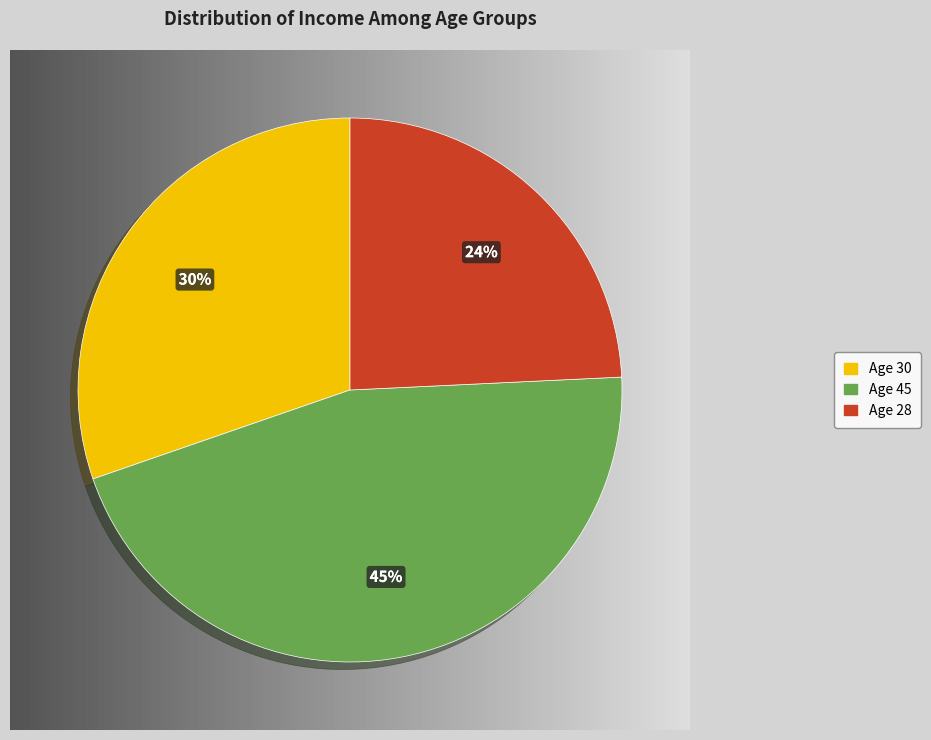

Rank the categories by value from highest to lowest.

45, 30, 28